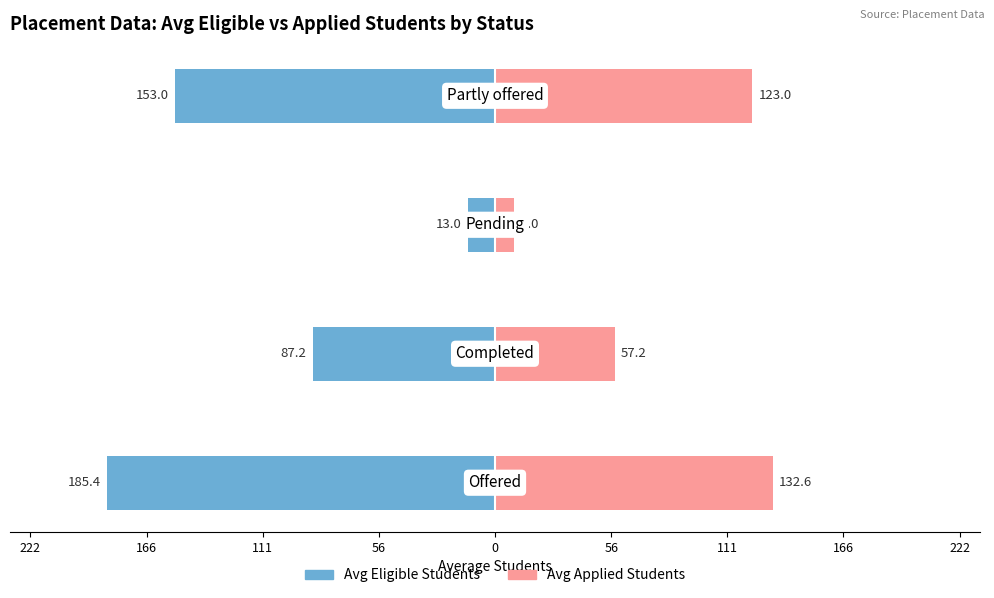

Reading left to right, list all the values displayed in this chart.

Avg Eligible Students: -185.4	-87.2	-13.0	-153.0
Avg Applied Students: 132.6	57.2	9.0	123.0